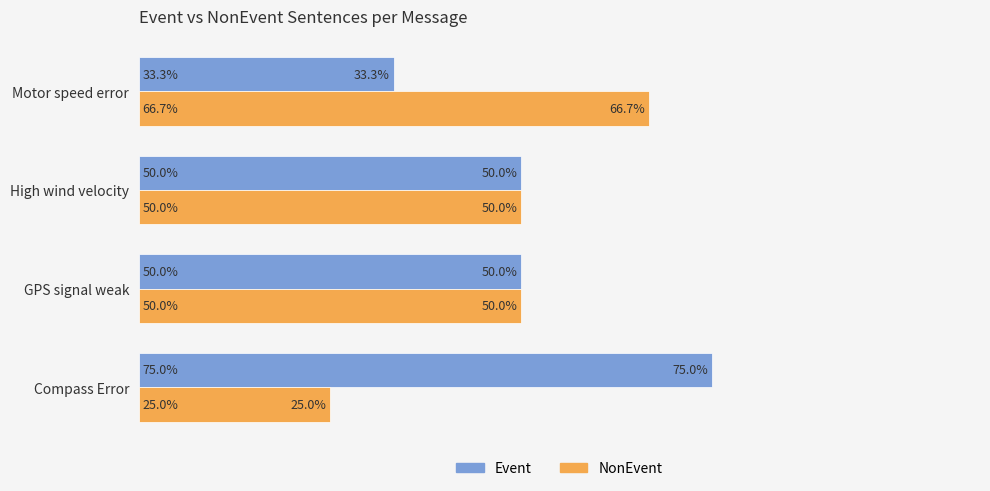

At which label does NonEvent reach its minimum?

Compass Error